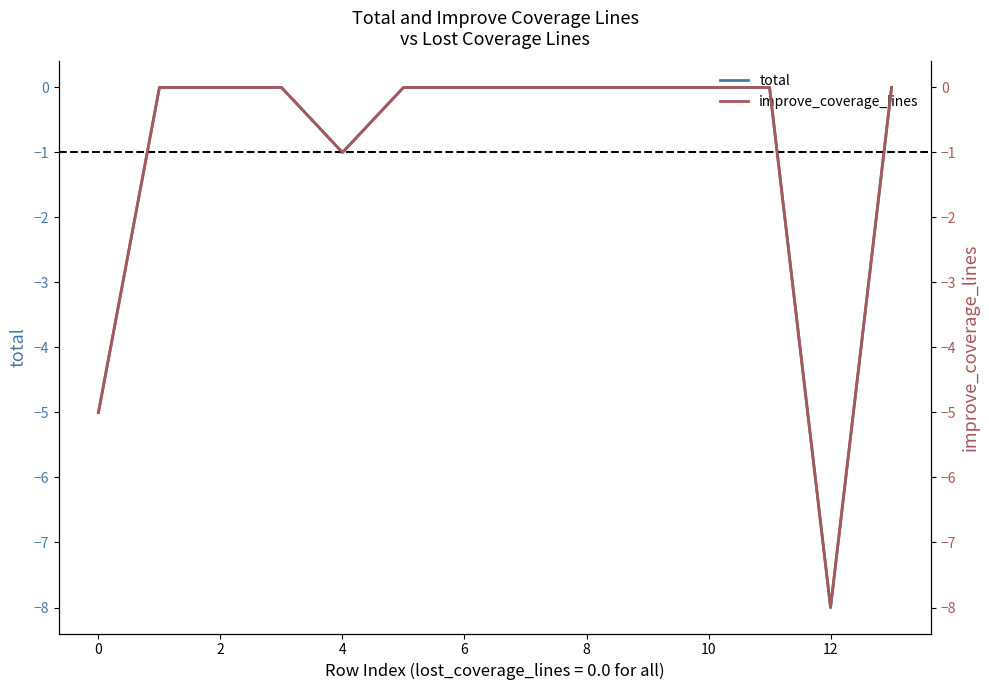

Between 2 and 4, which is larger?

2